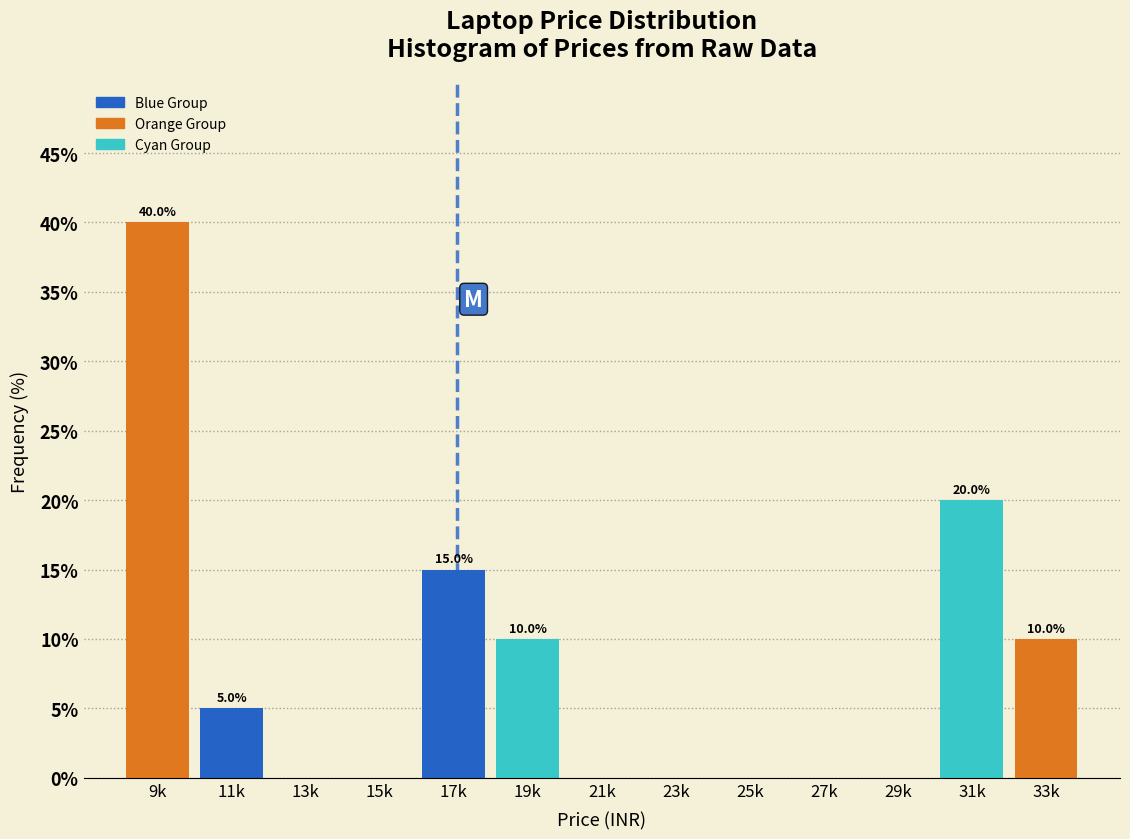

Reading left to right, transcribe all the data shown in this chart.

9k=40	11k=5	13k=0	15k=0	17k=15	19k=10	21k=0	23k=0	25k=0	27k=0	29k=0	31k=20	33k=10